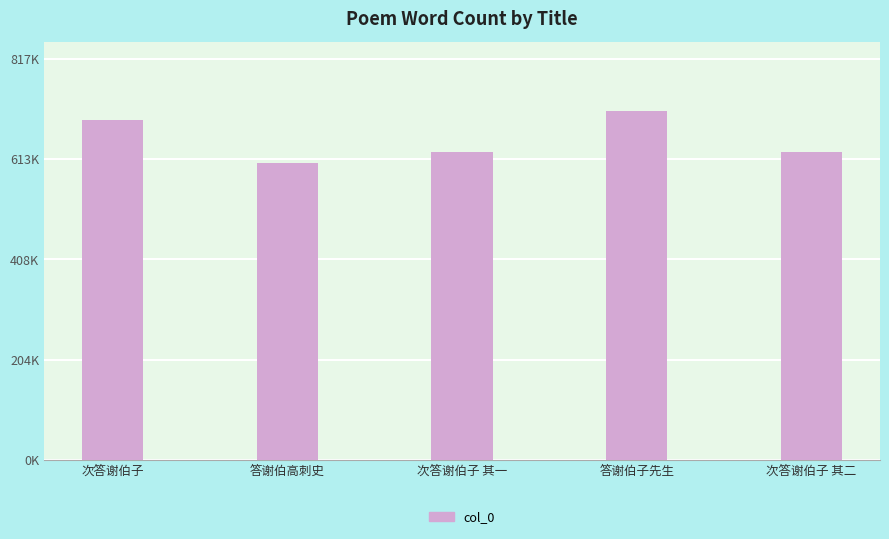

Between 次答谢伯子 其二 and 答谢伯高刺史, which is larger?

次答谢伯子 其二